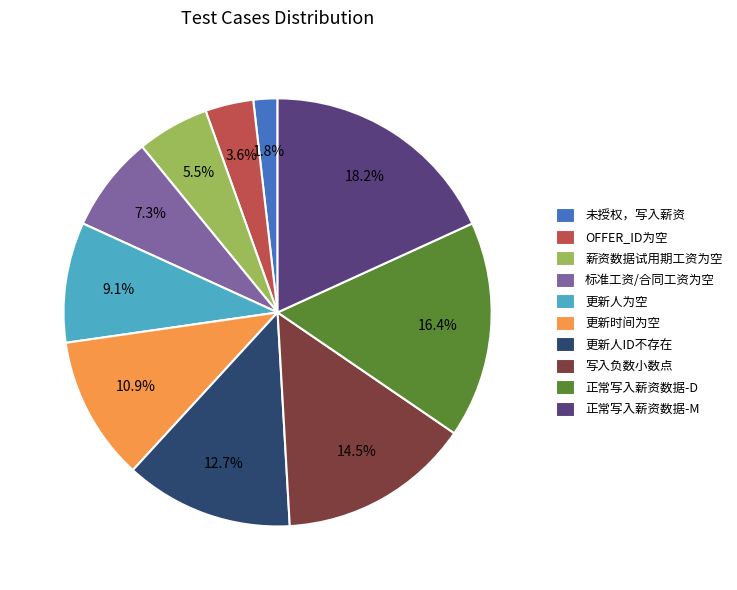

What percentage is the 更新人为空 slice, to the nearest percent?

9%